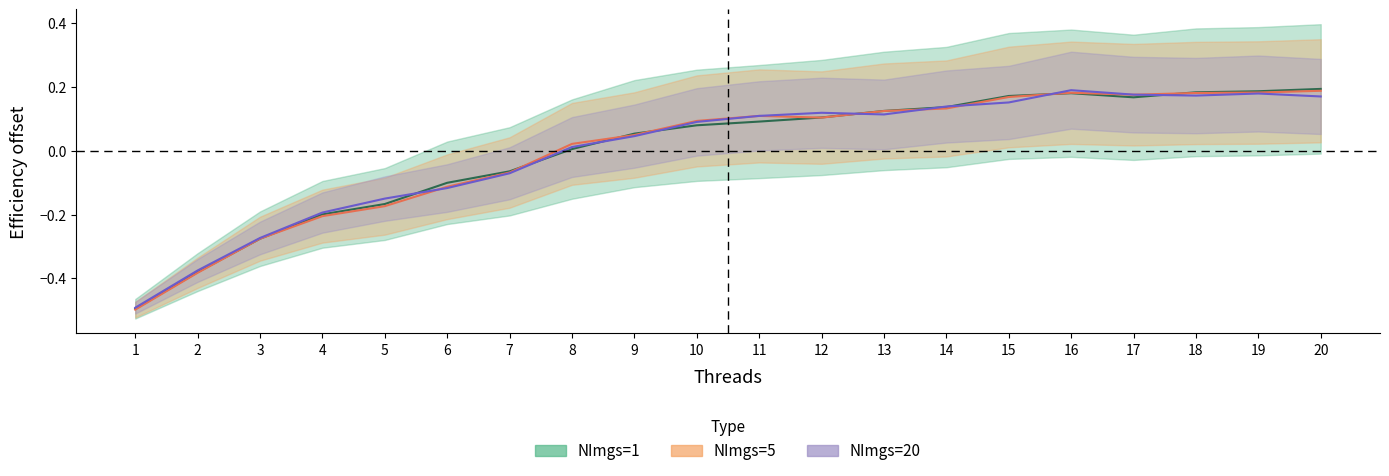

At which label does NImgs_20_col2 first exceed 0?

8